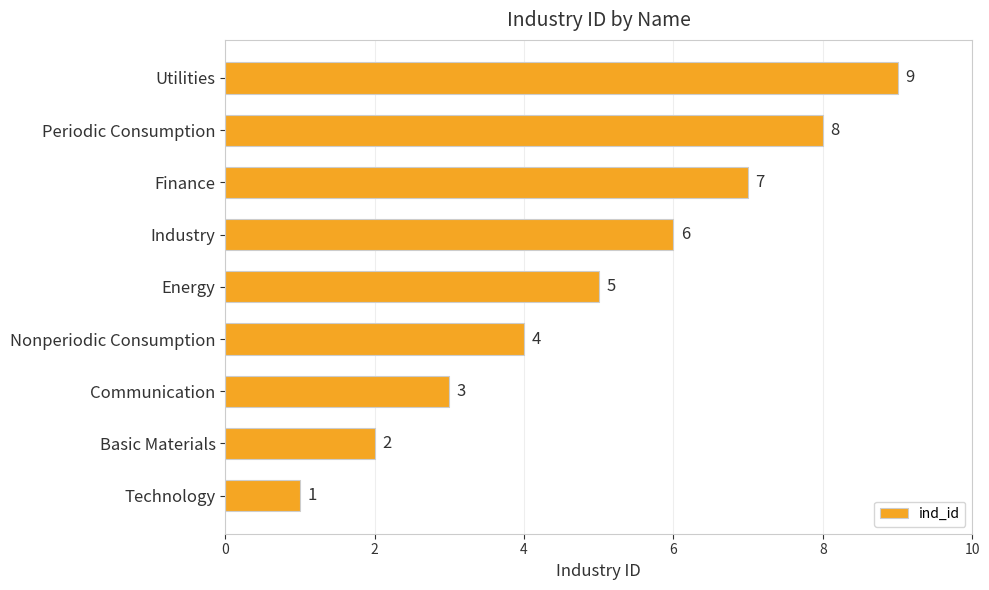

List the labels in order of value, largest first.

Utilities, Periodic Consumption, Finance, Industry, Energy, Nonperiodic Consumption, Communication, Basic Materials, Technology